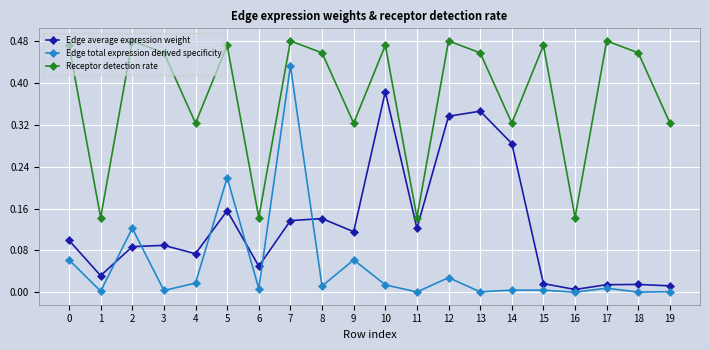

List the series in order of their overall mean, lowest first.

Edge total expression derived specificity, Edge average expression weight, Receptor detection rate